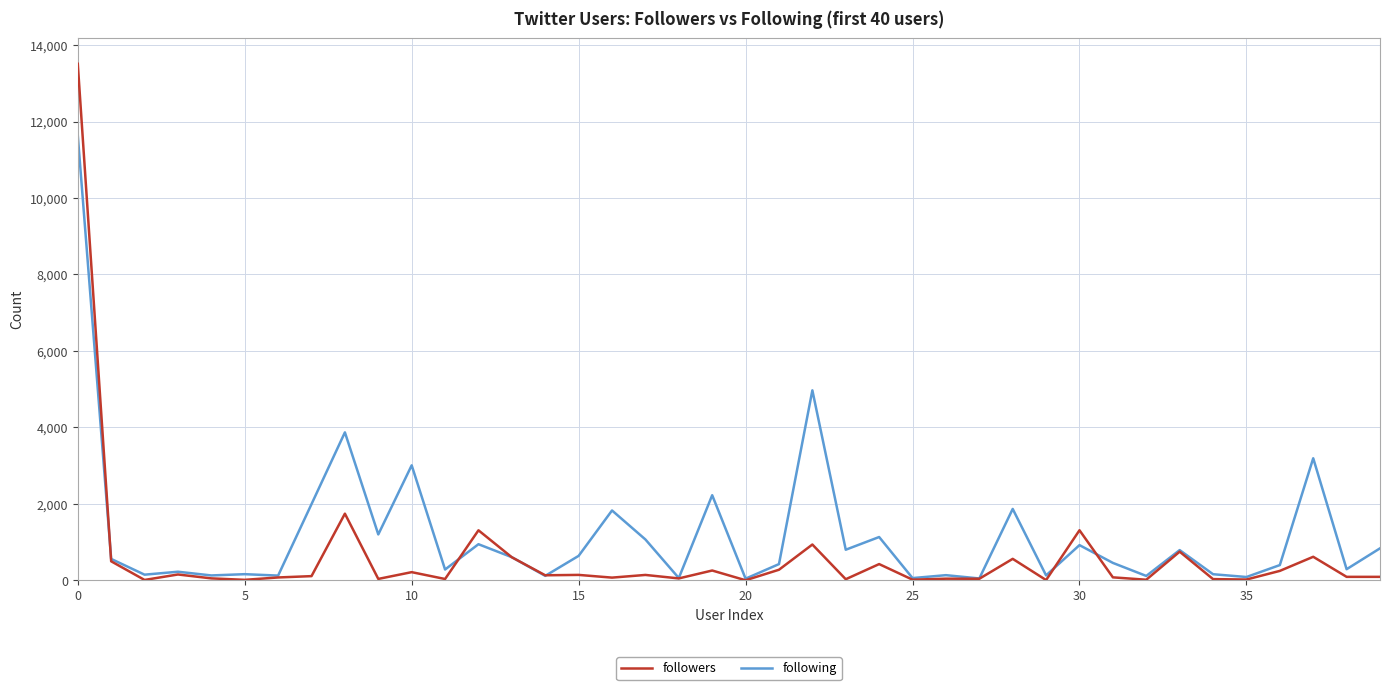

What is the highest value of the followers series?

13512